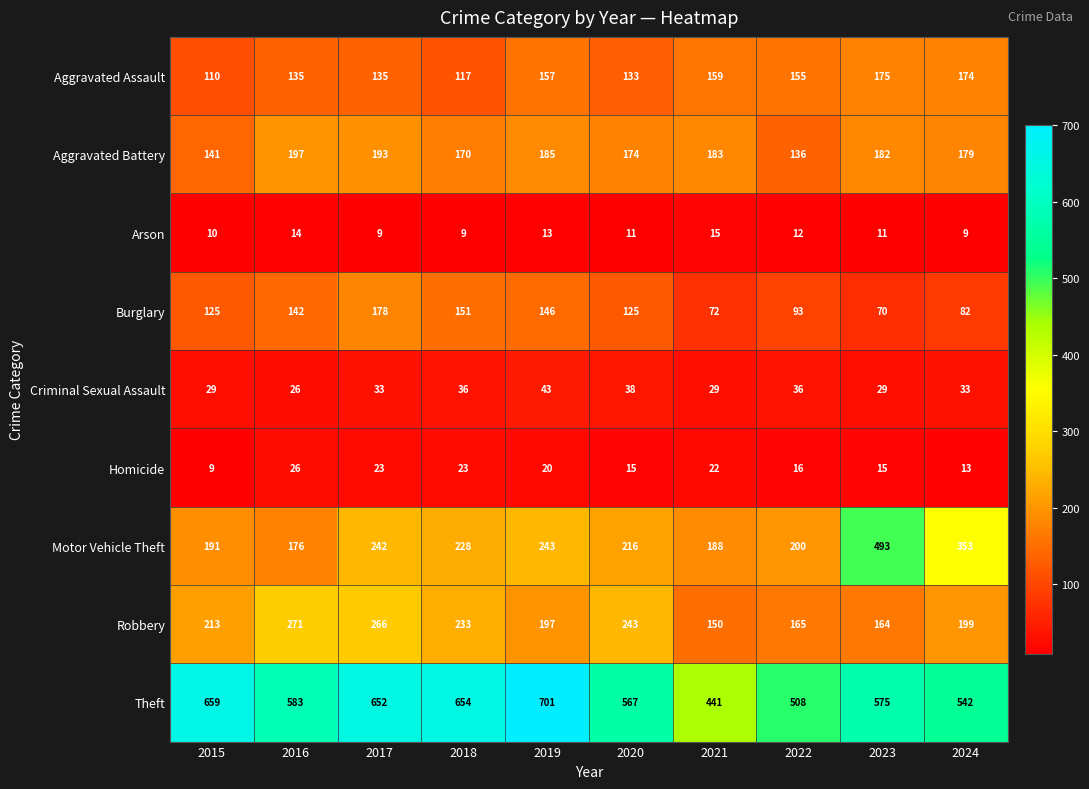

At which label does Arson first exceed 11?

2016